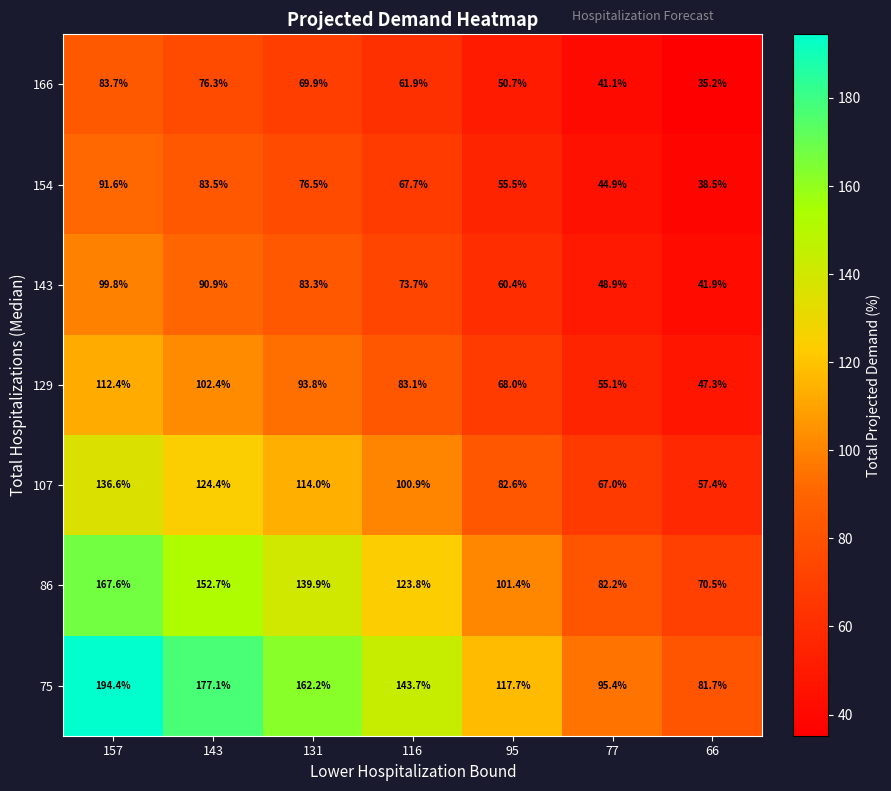

What is the total value across all series at 66?

372.5